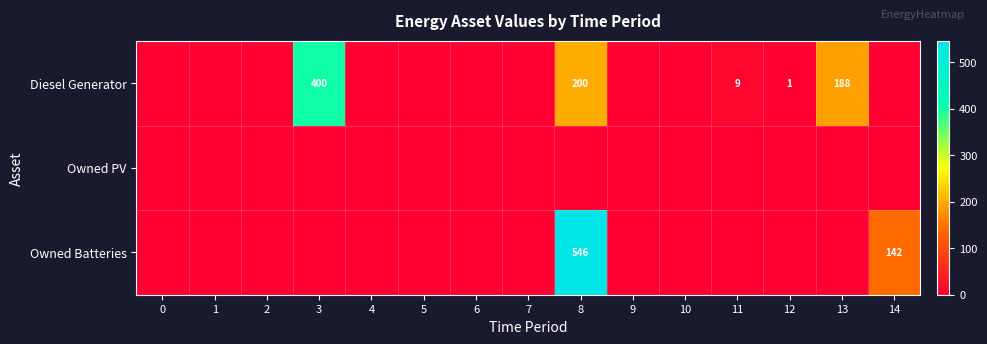

The value of Owned Batteries at 8 is 546. True or false?

True